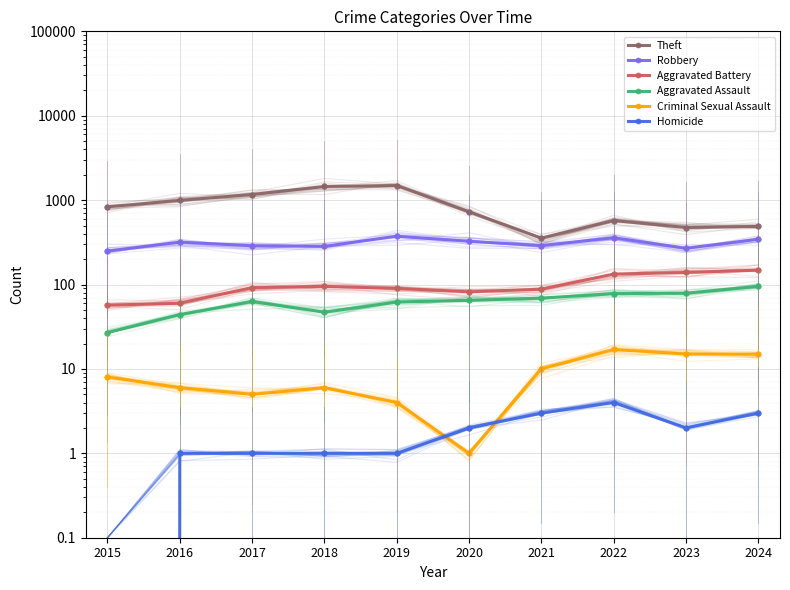

Is it true that Theft equals 243 at 2024?

False